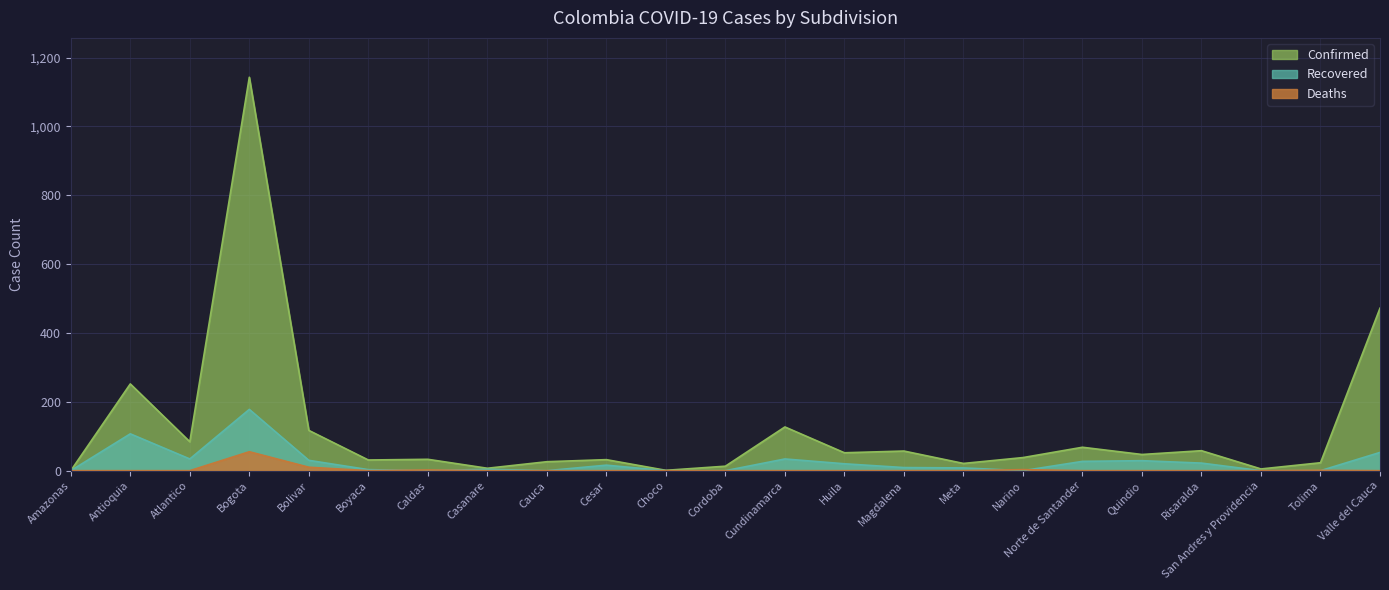

Between Bogota and Cesar, which is larger?

Bogota